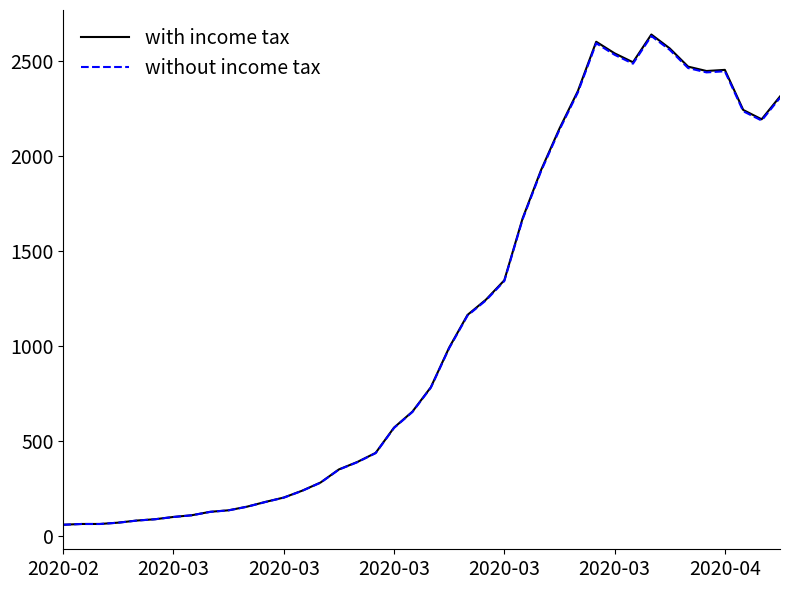

What is the sum of all with income tax values?

44979.0